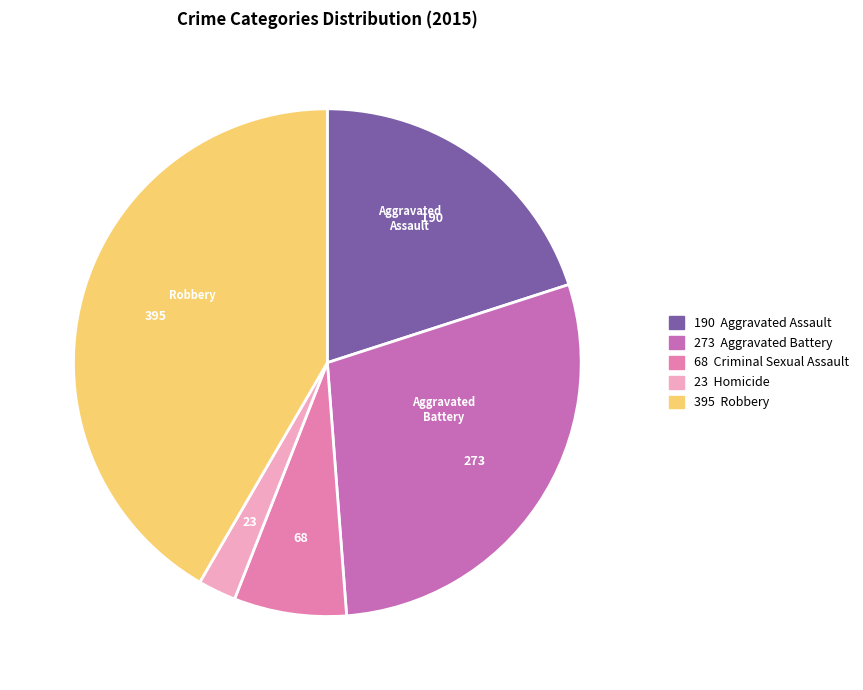

Rank the categories by value from highest to lowest.

Robbery, Aggravated Battery, Aggravated Assault, Criminal Sexual Assault, Homicide